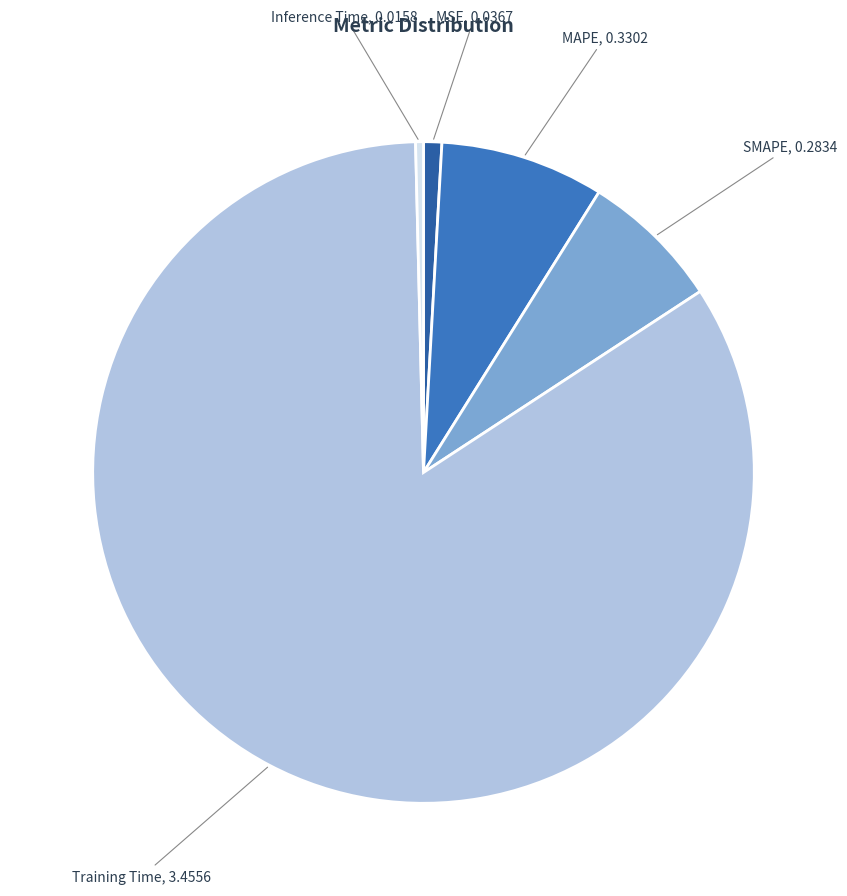

What is the smallest slice in the pie chart?

Inference Time